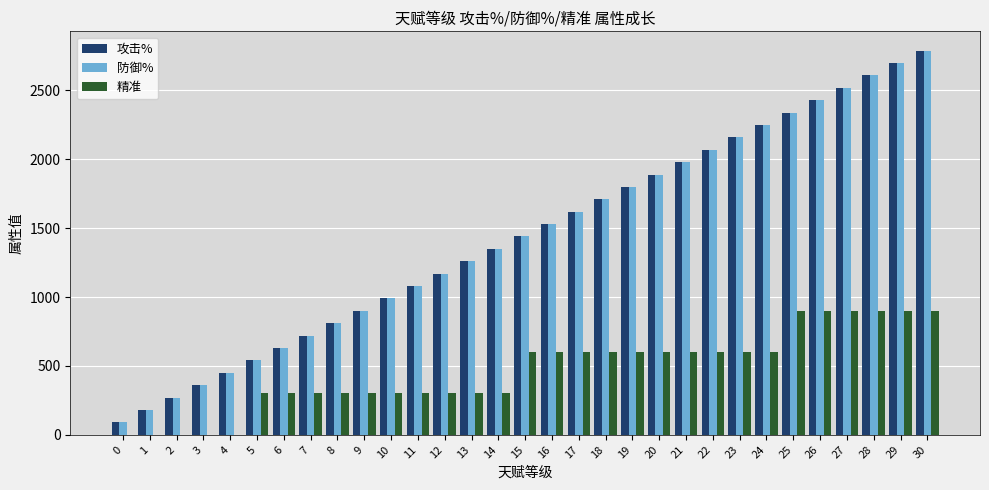

What is the total value across all series at 23?

4920